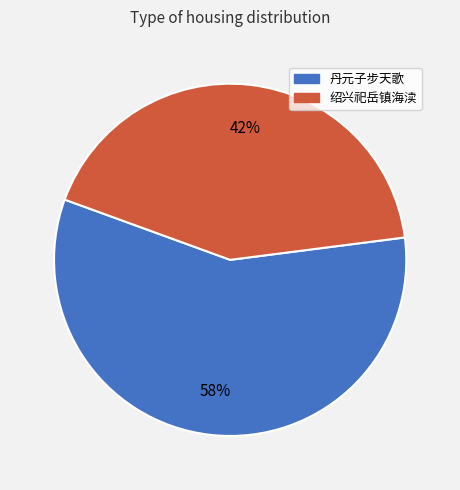

What is the largest slice in the pie chart?

丹元子步天歌